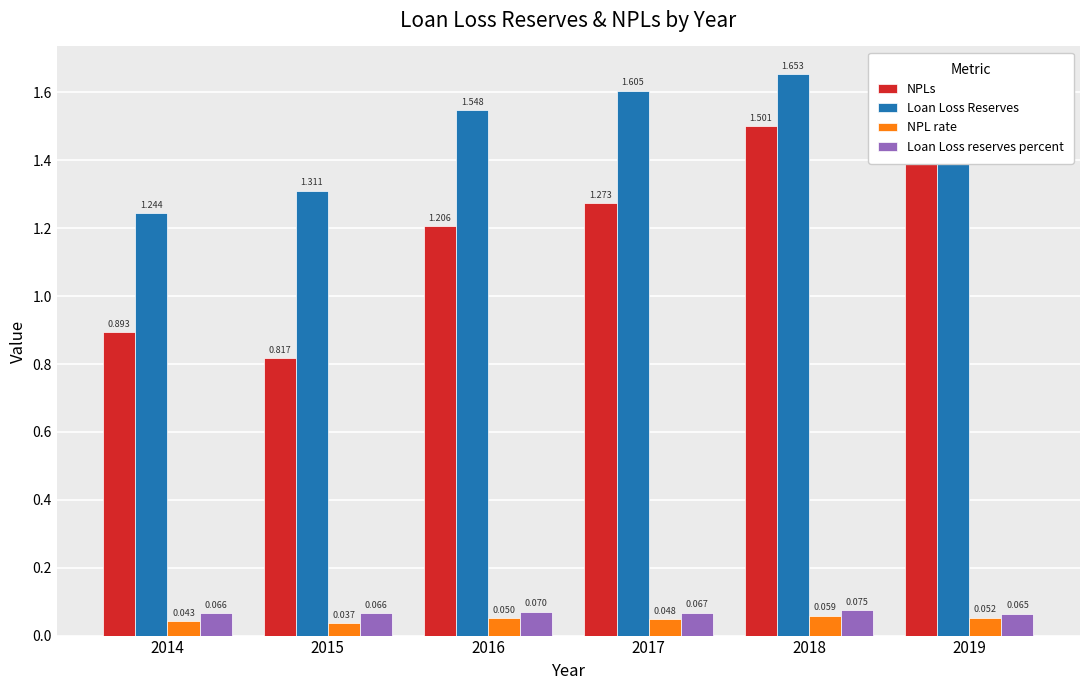

Does the chart contain stacked bars?

No